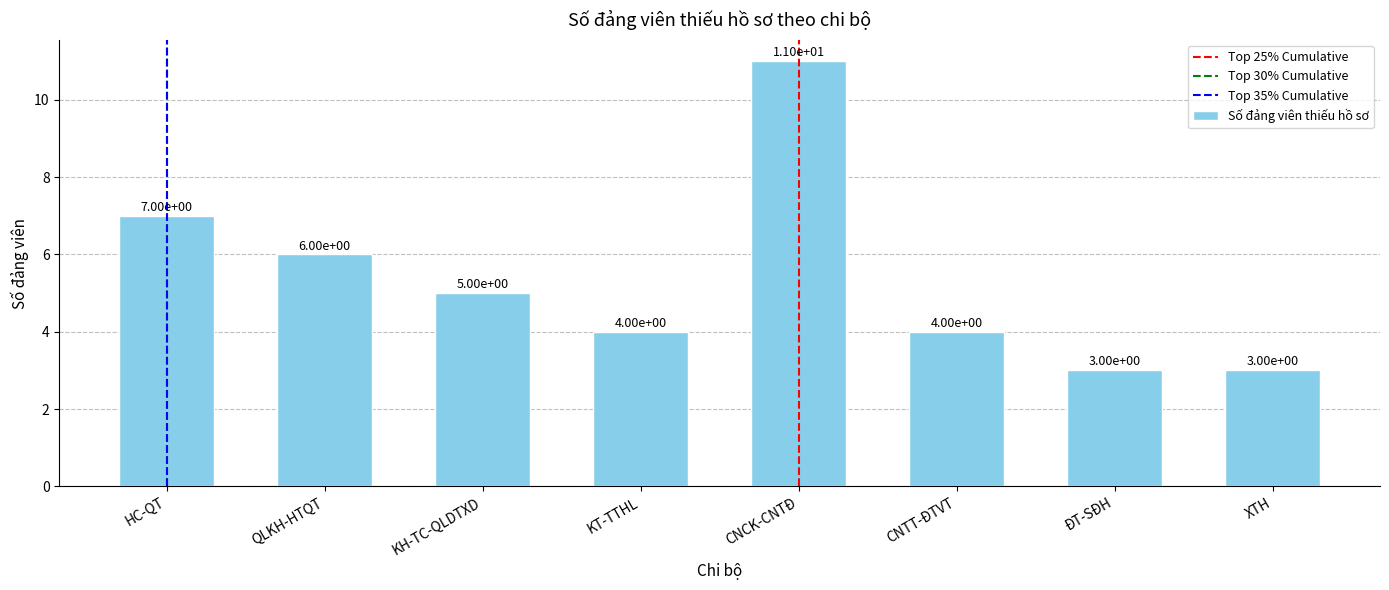

Between CNTT-ĐTVT and ĐT-SĐH, which is larger?

CNTT-ĐTVT